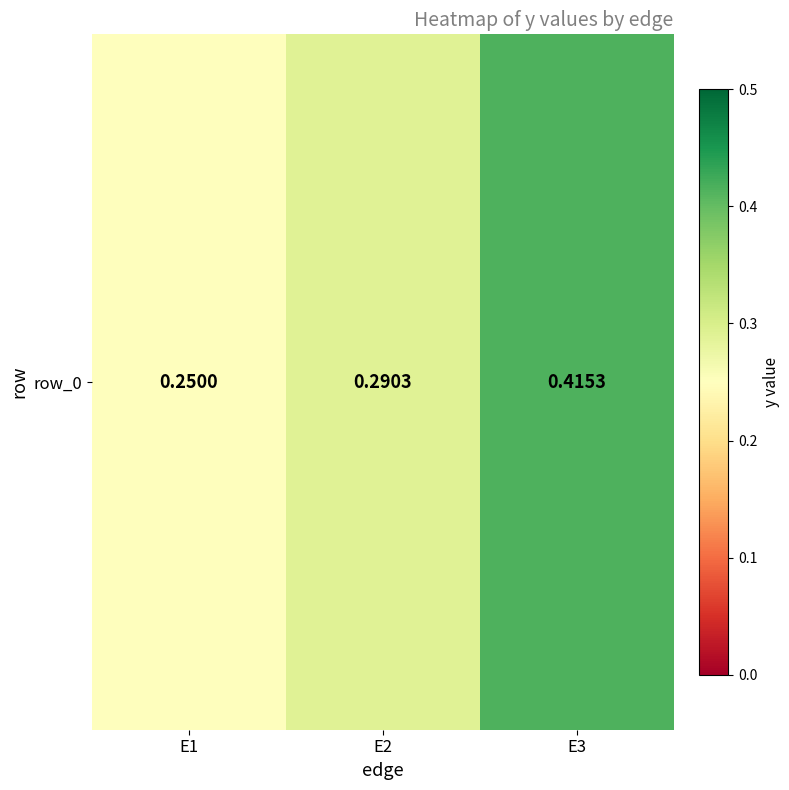

Reading left to right, what are all the values shown in this chart?

E1=0.2	E2=0.3	E3=0.4